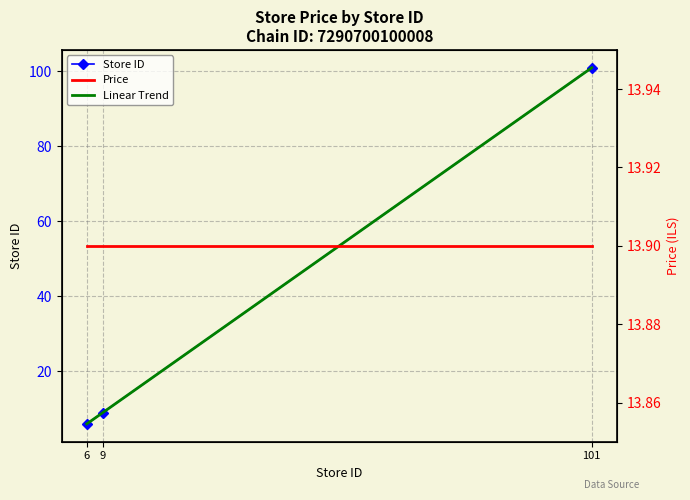

What is the maximum value shown in the chart?

101